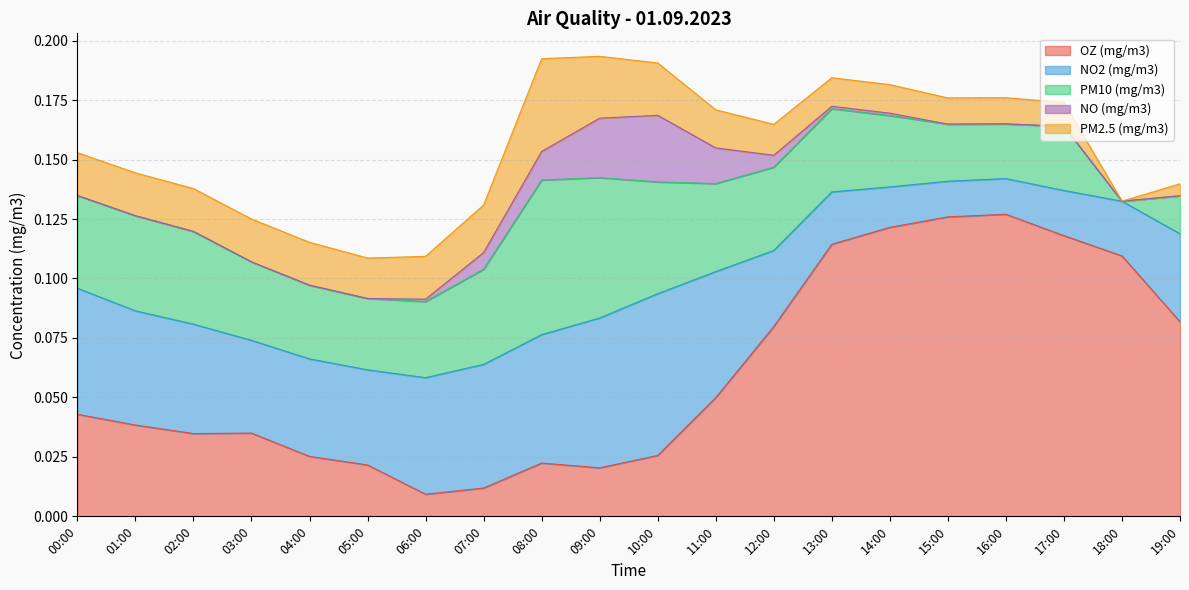

Which category has the lowest value in the PM2.5 (mg/m3) series?

18:00